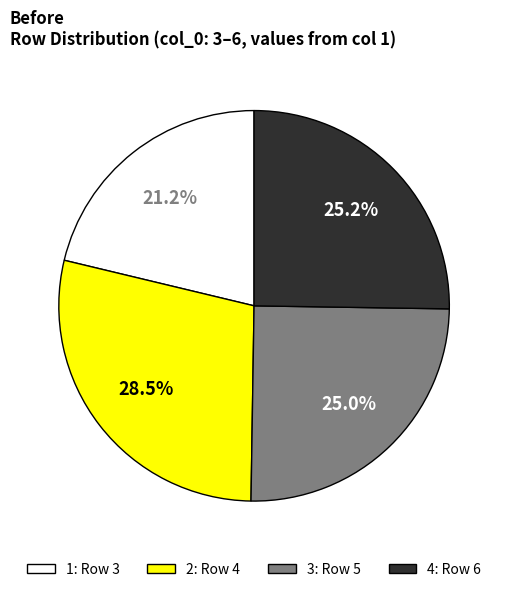

Does any single category account for the majority?

No